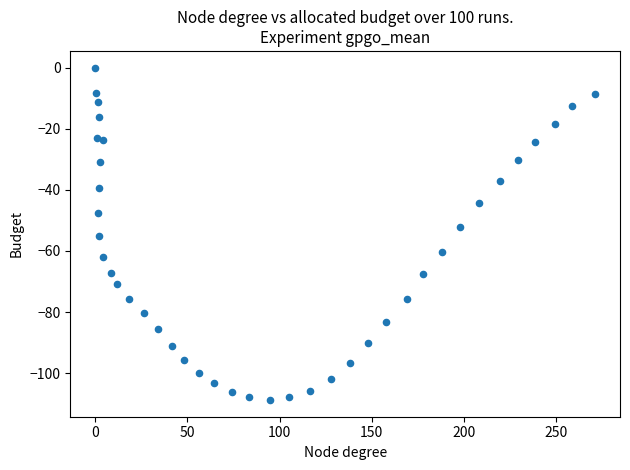

What is the range of X values (max minus min)?

271.2